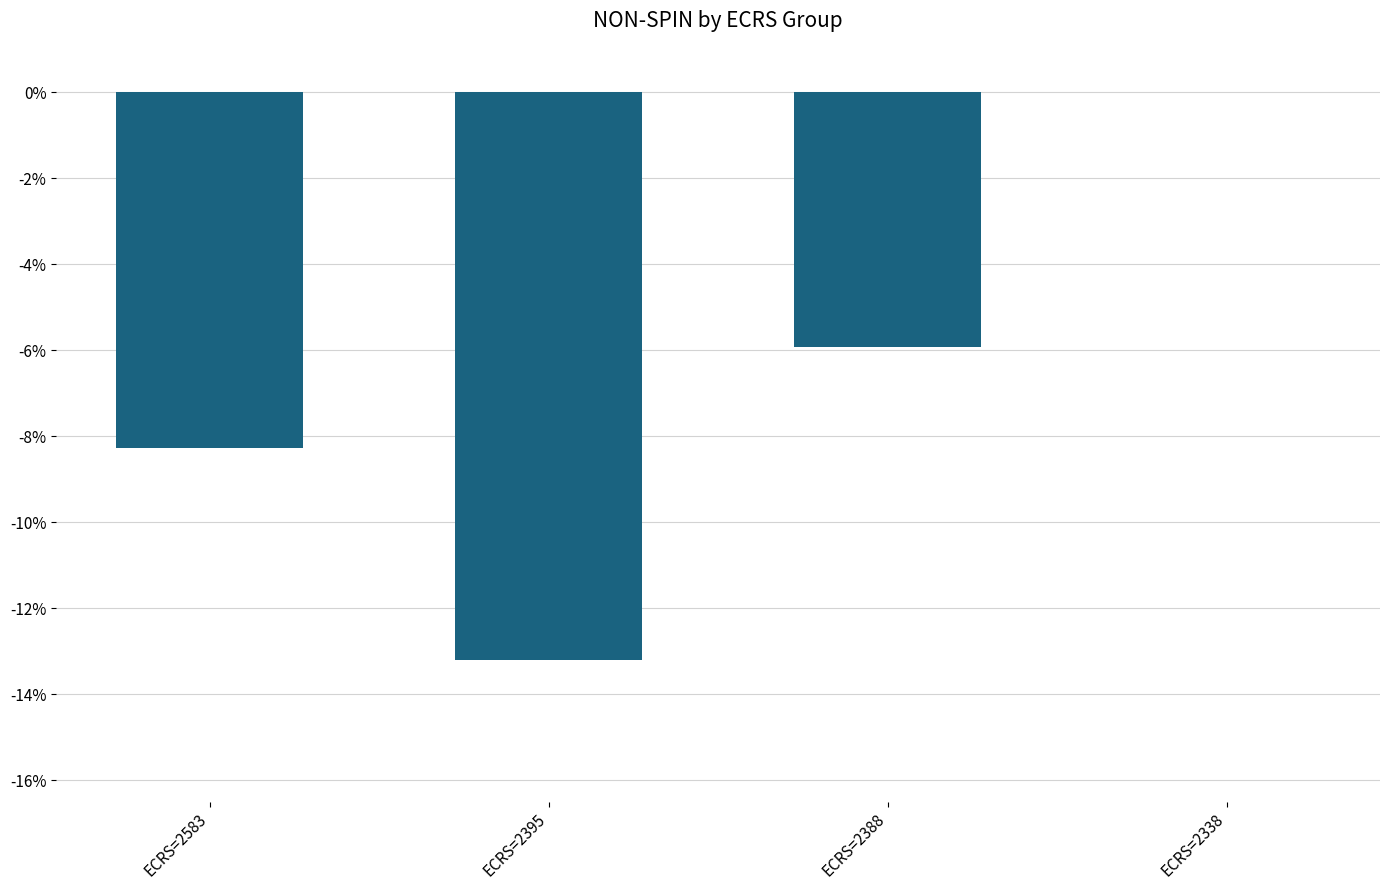

Which has a higher value, ECRS=2338 or ECRS=2395?

ECRS=2338